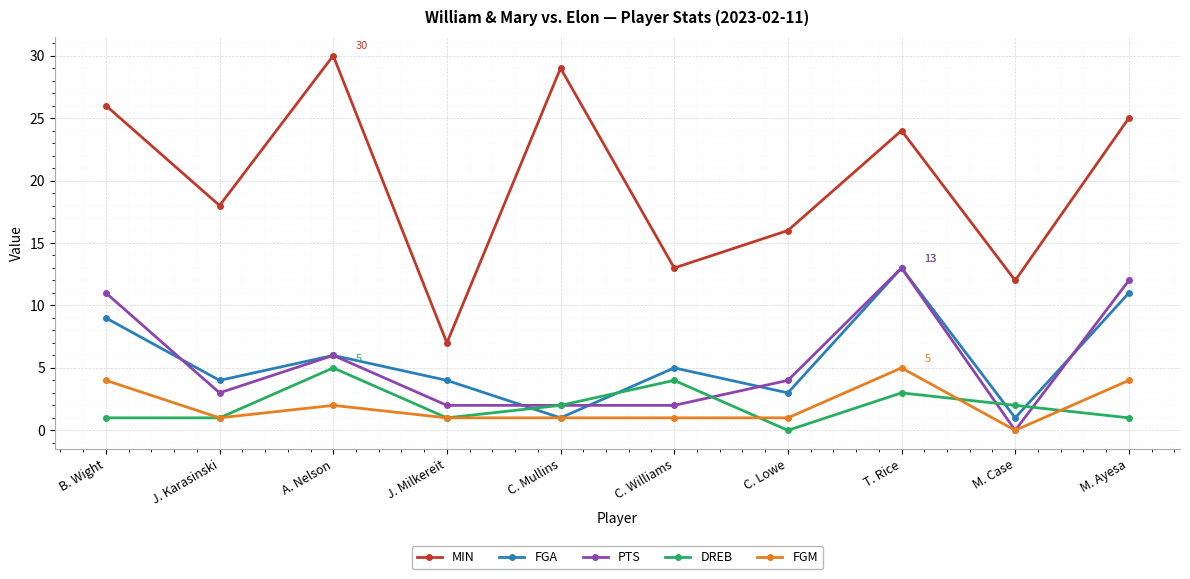

Reading left to right, what are all the values shown in this chart?

MIN: 26	18	30	7	29	13	16	24	12	25
FGA: 9	4	6	4	1	5	3	13	1	11
PTS: 11	3	6	2	2	2	4	13	0	12
DREB: 1	1	5	1	2	4	0	3	2	1
FGM: 4	1	2	1	1	1	1	5	0	4